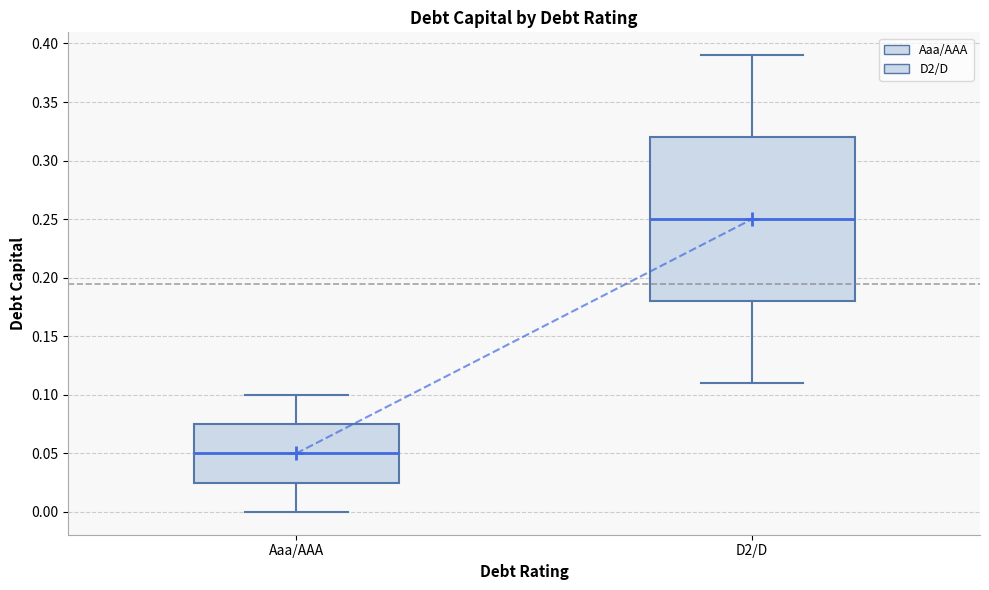

Comparing the boxes themselves (not the whiskers), which one is the tallest?

D2/D